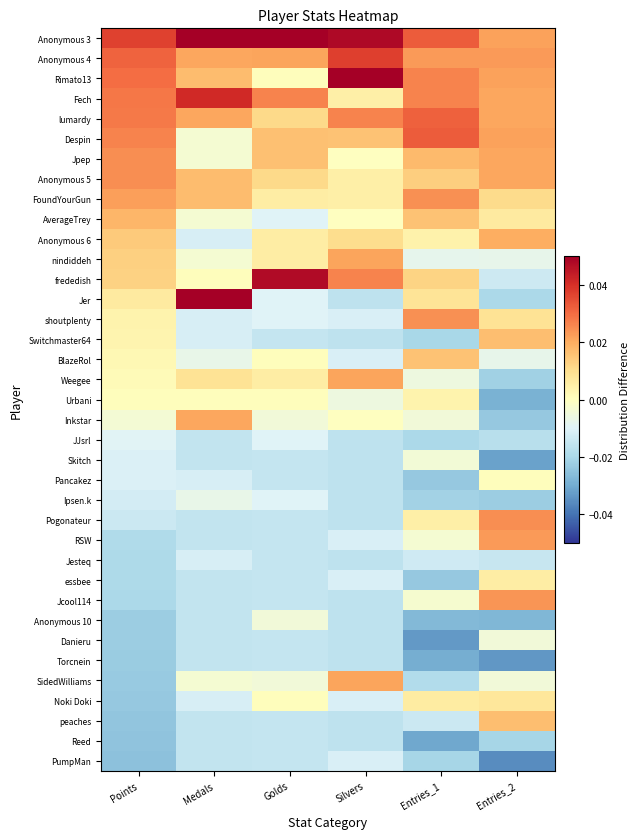

How many series are shown in this chart?

37